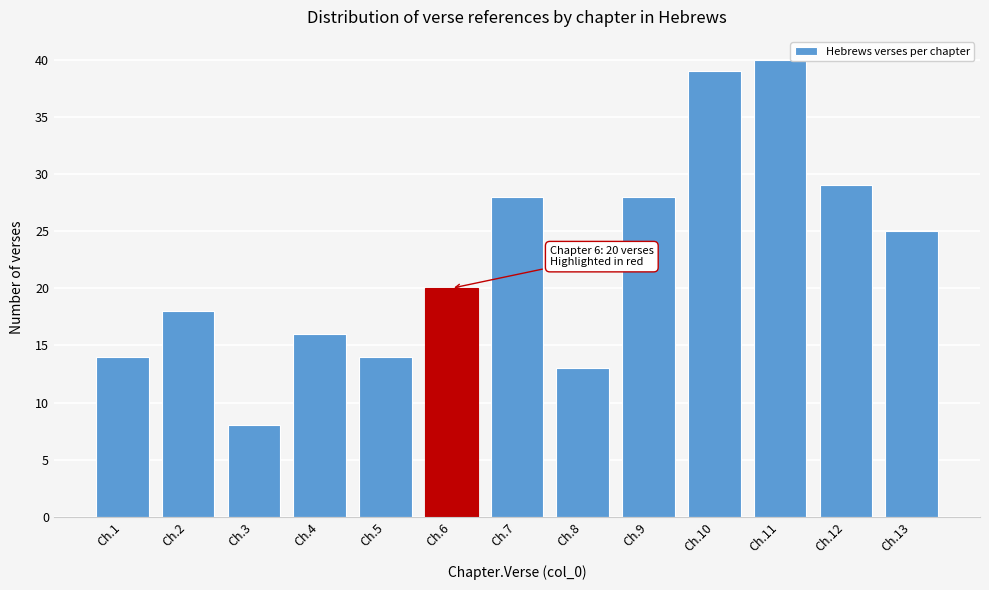

Reading right to left, what are all the values shown in this chart?

25	29	40	39	28	13	28	20	14	16	8	18	14